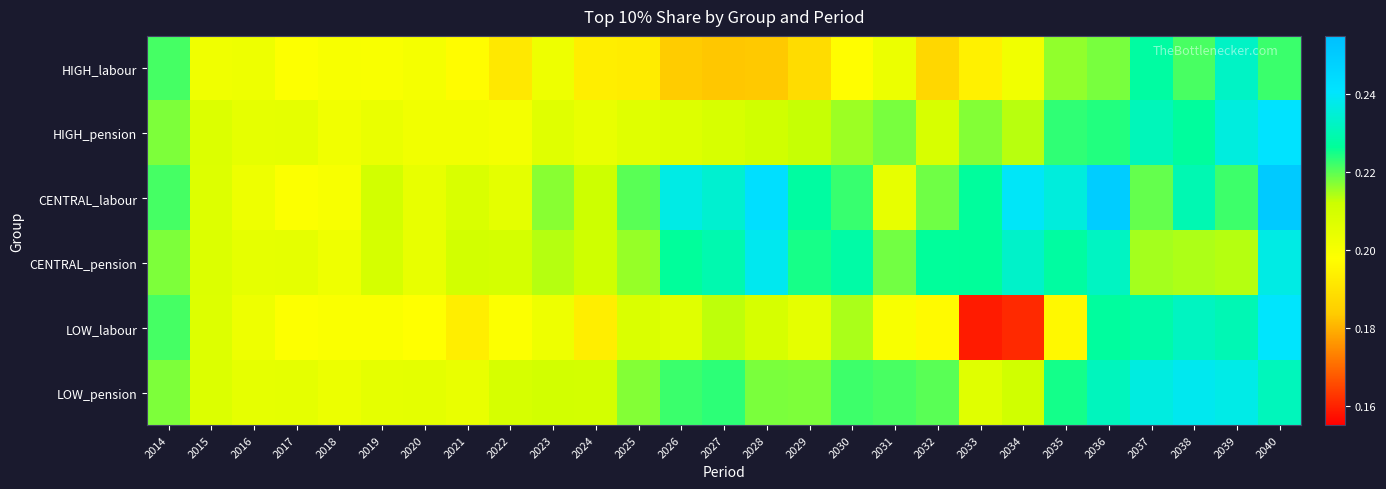

At how many categories does at least one series exceed 0?

27